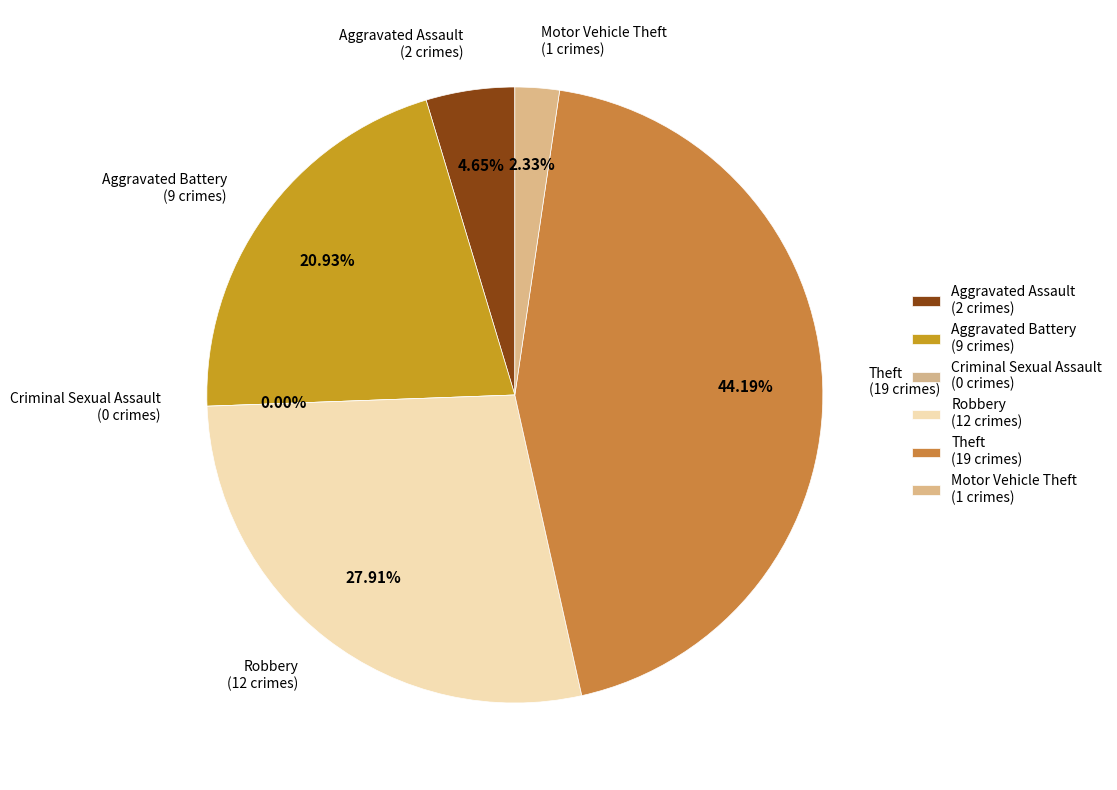

True or false: Motor Vehicle Theft accounts for 1% of the total.

False